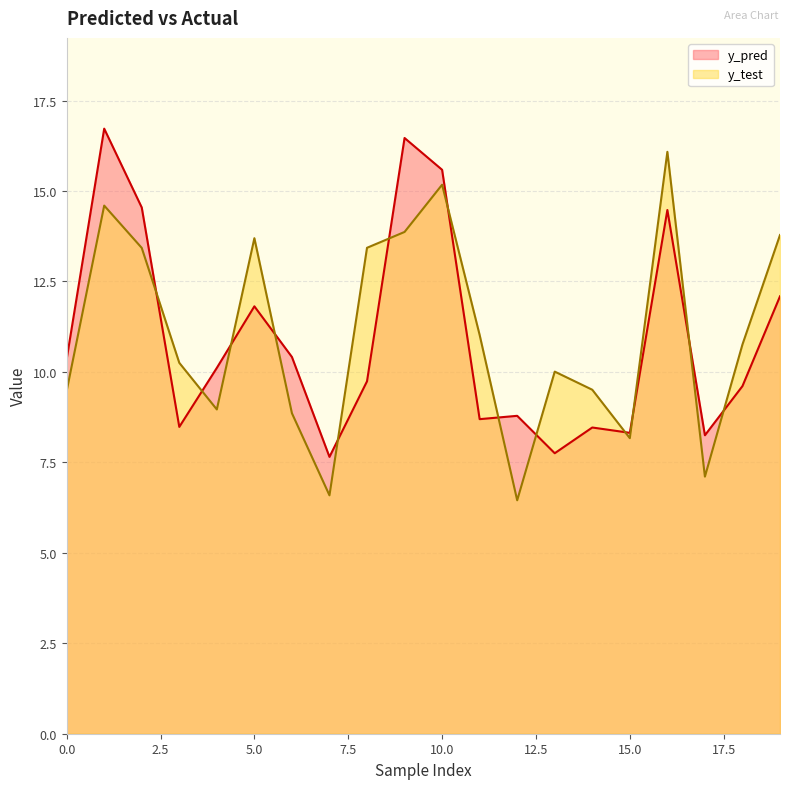

Which series has the largest range (max minus min)?

y_test